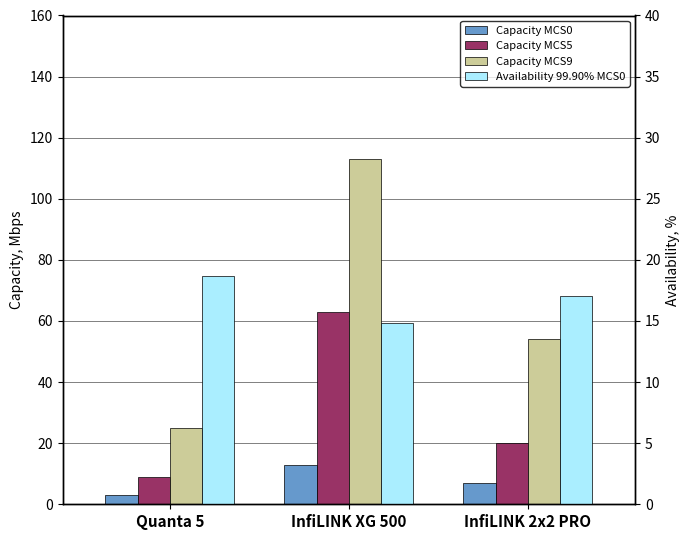

Is it true that Capacity MCS5 equals 9.0 at Quanta 5?

True